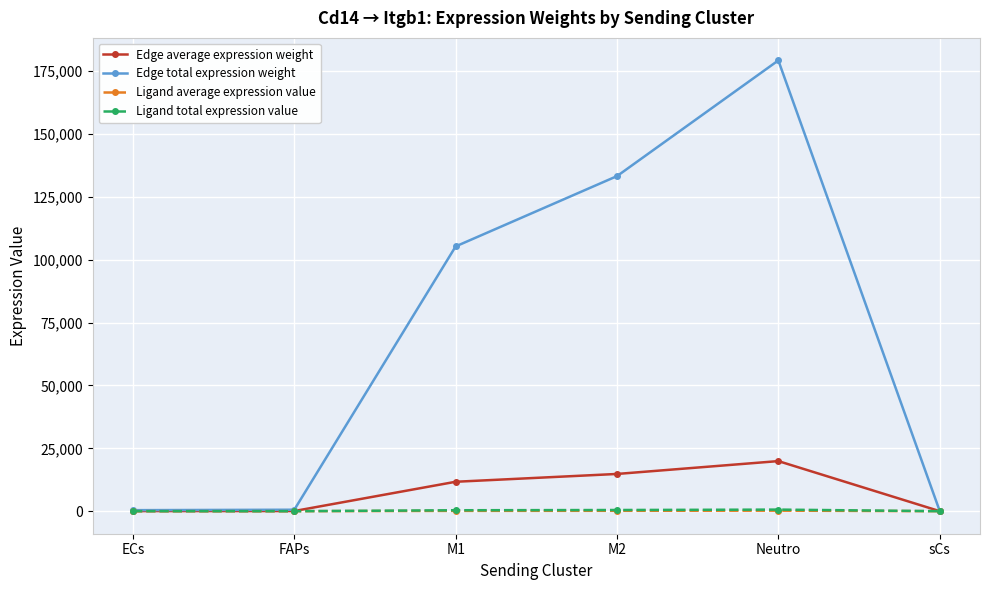

In Edge average expression weight, how many points are higher than both neighbors (excluding endpoints)?

1